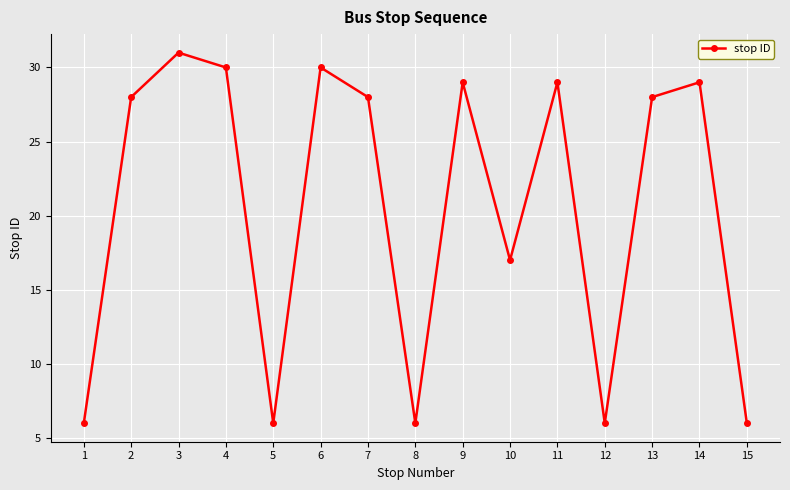

What is the value of the 6th point from the left?

30